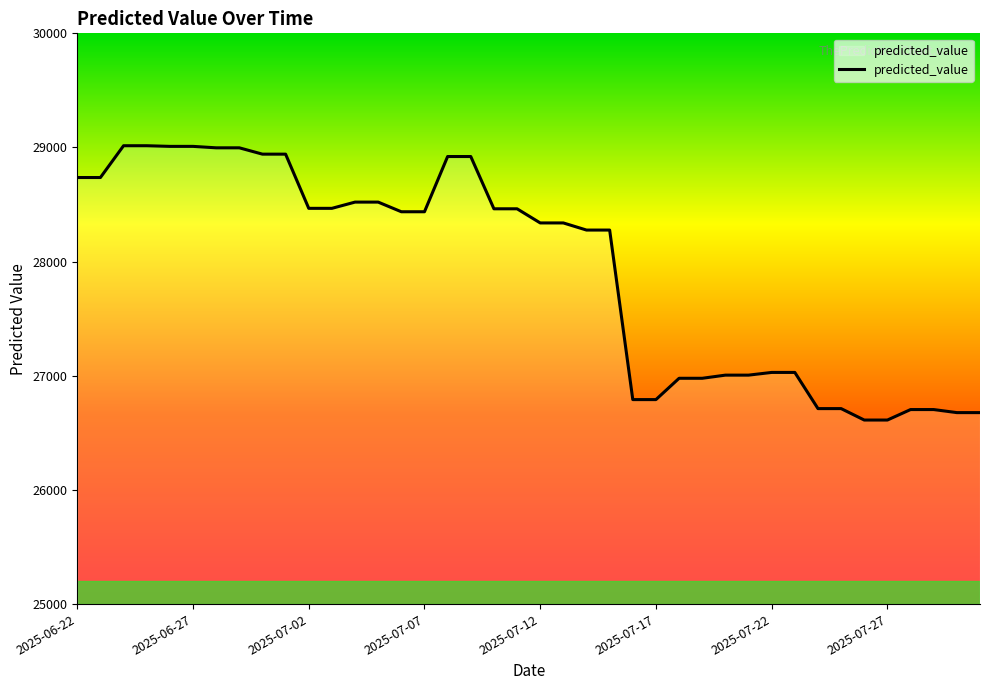

What is the difference between the maximum and minimum values?

2403.1